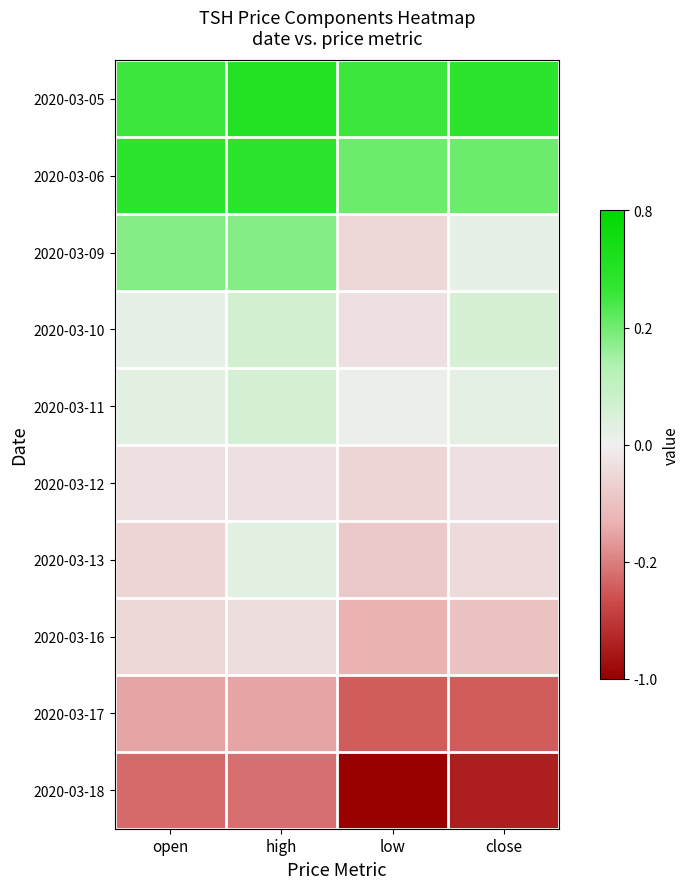

Reading right to left, what are all the values shown in this chart?

2020-03-05: close=0.7	low=0.6	high=0.8	open=0.6
2020-03-06: close=0.5	low=0.5	high=0.7	open=0.7
2020-03-09: close=0.0	low=-0.1	high=0.4	open=0.4
2020-03-10: close=0.1	low=-0.1	high=0.2	open=0.0
2020-03-11: close=0.1	low=0.0	high=0.1	open=0.1
2020-03-12: close=-0.1	low=-0.1	high=-0.1	open=-0.1
2020-03-13: close=-0.1	low=-0.2	high=0.1	open=-0.1
2020-03-16: close=-0.2	low=-0.3	high=-0.1	open=-0.1
2020-03-17: close=-0.6	low=-0.6	high=-0.4	open=-0.4
2020-03-18: close=-0.9	low=-1.0	high=-0.5	open=-0.6